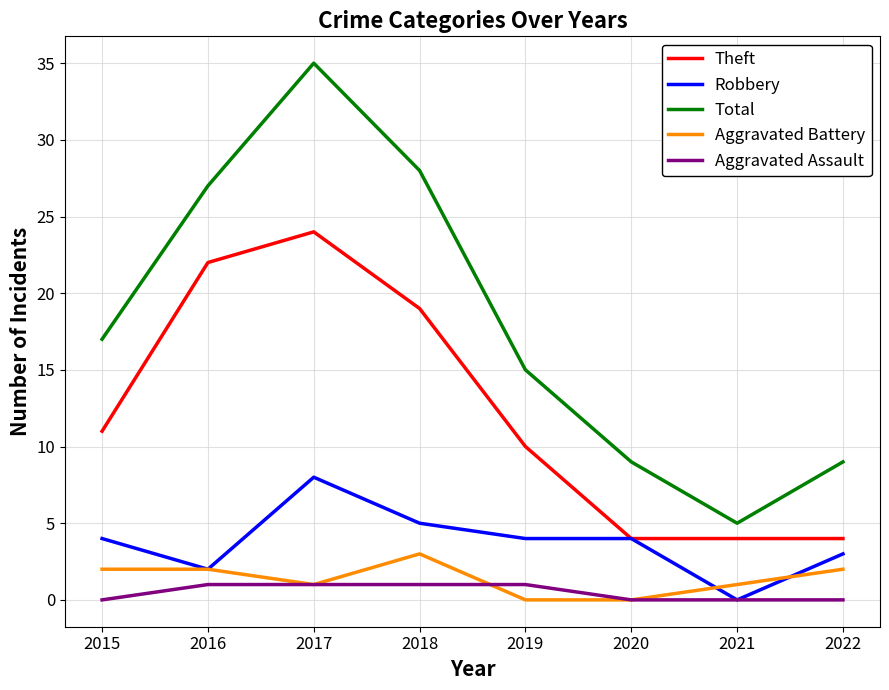

What is the difference between the Robbery values at 2021 and 2022?

3